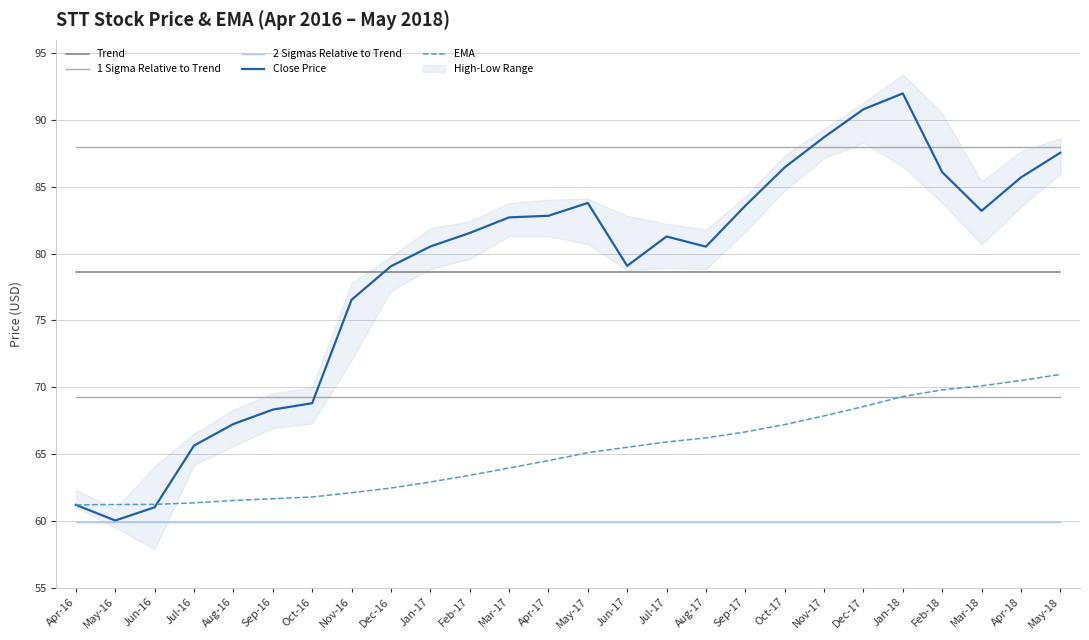

At which category does the chart reach its minimum across all series?

May-16